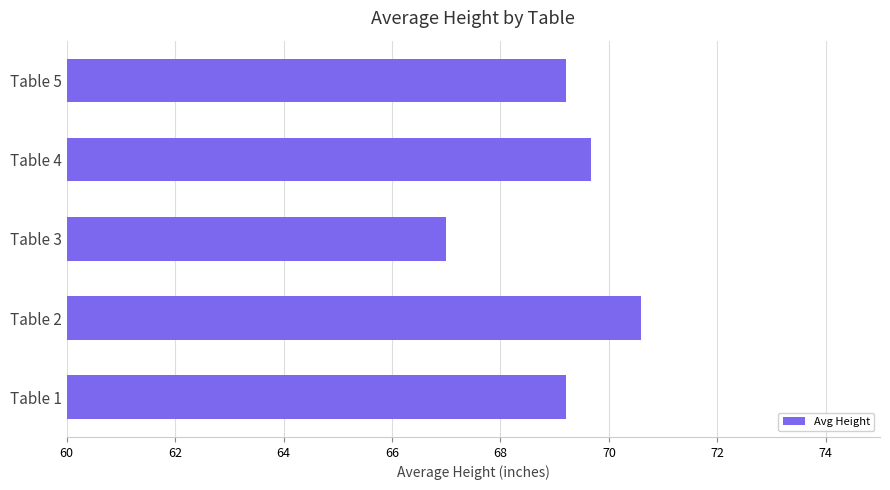

What is the sum of all values?

345.7